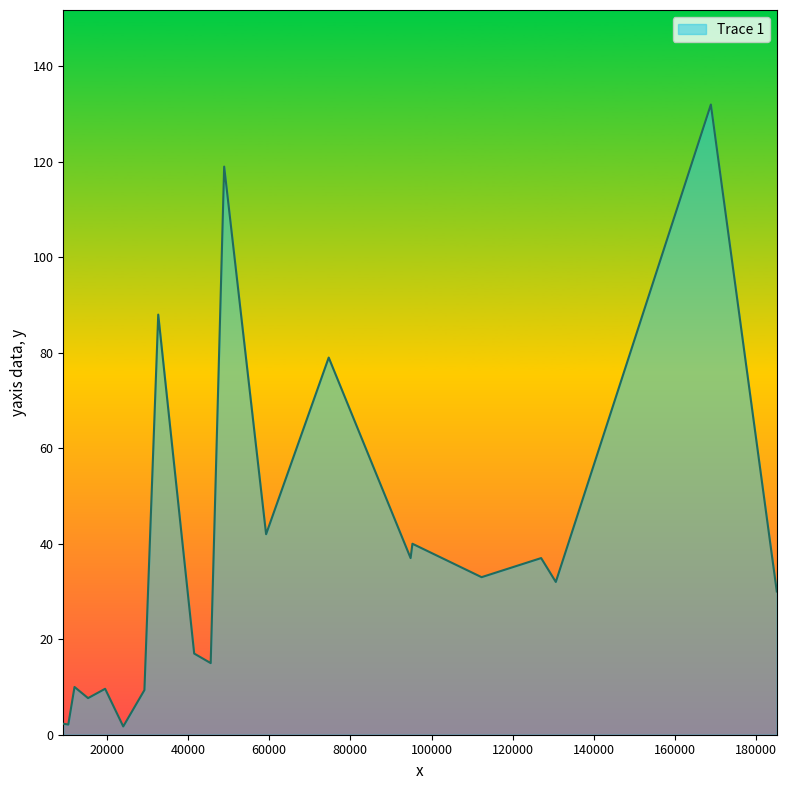

What is the greatest value displayed?

132.0